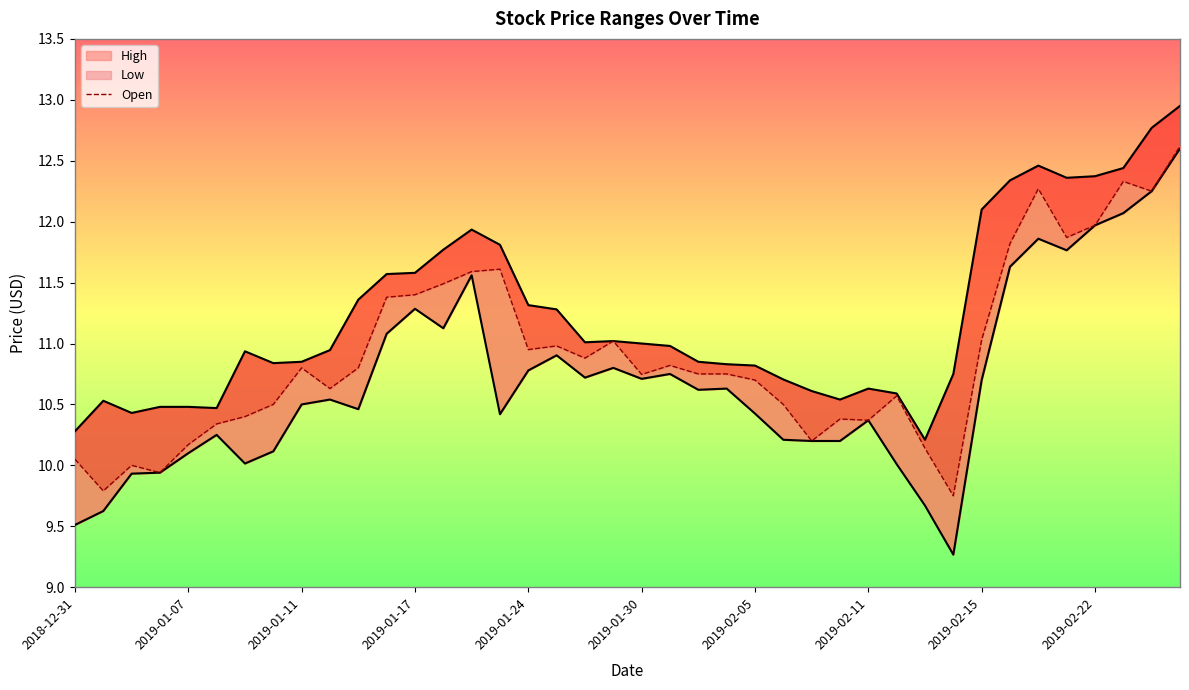

Does the chart have visible grid lines?

No